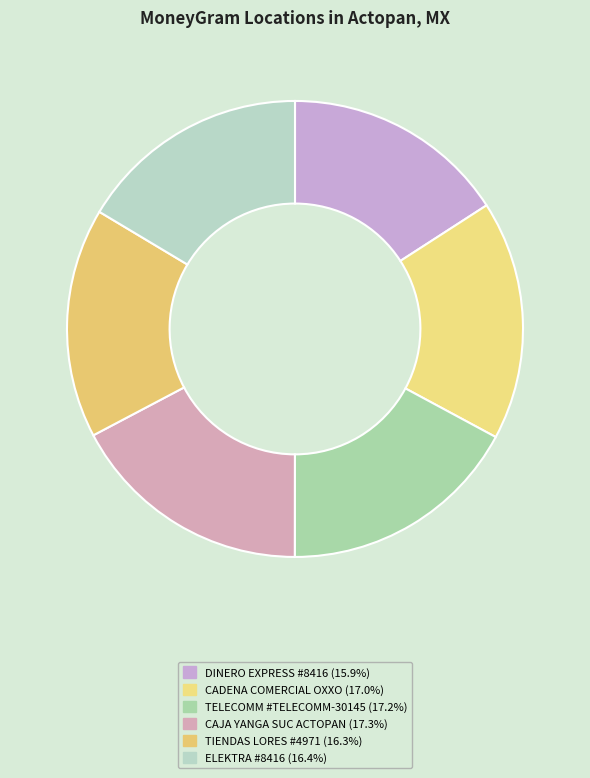

True or false: DINERO EXPRESS #8416 accounts for 16% of the total.

True